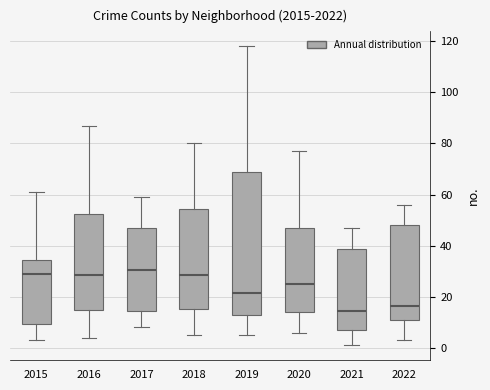

Reading left to right, transcribe this box plot: for each box, give where its median line is, the range the box spans, and where its two whiskers end, as read against the y-axis. The values are not printed on the chart, so give them approximately, as read against the axis.

2015: median 30, box 10 to 34, whiskers 4 to 62
2016: median 28, box 16 to 52, whiskers 4 to 88
2017: median 30, box 14 to 48, whiskers 8 to 60
2018: median 28, box 16 to 54, whiskers 6 to 80
2019: median 22, box 14 to 68, whiskers 6 to 118
2020: median 26, box 14 to 48, whiskers 6 to 78
2021: median 14, box 8 to 38, whiskers 2 to 48
2022: median 16, box 12 to 48, whiskers 4 to 56